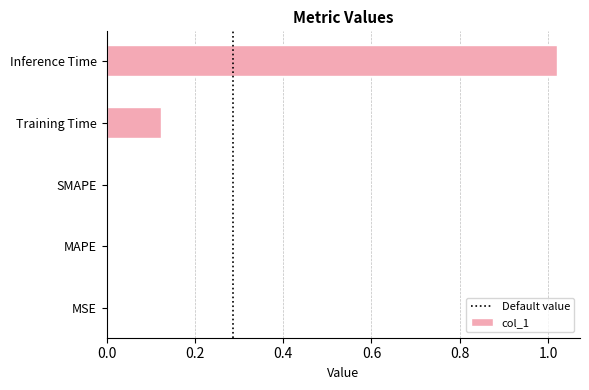

Is it true that the value at MSE is 0.0?

True